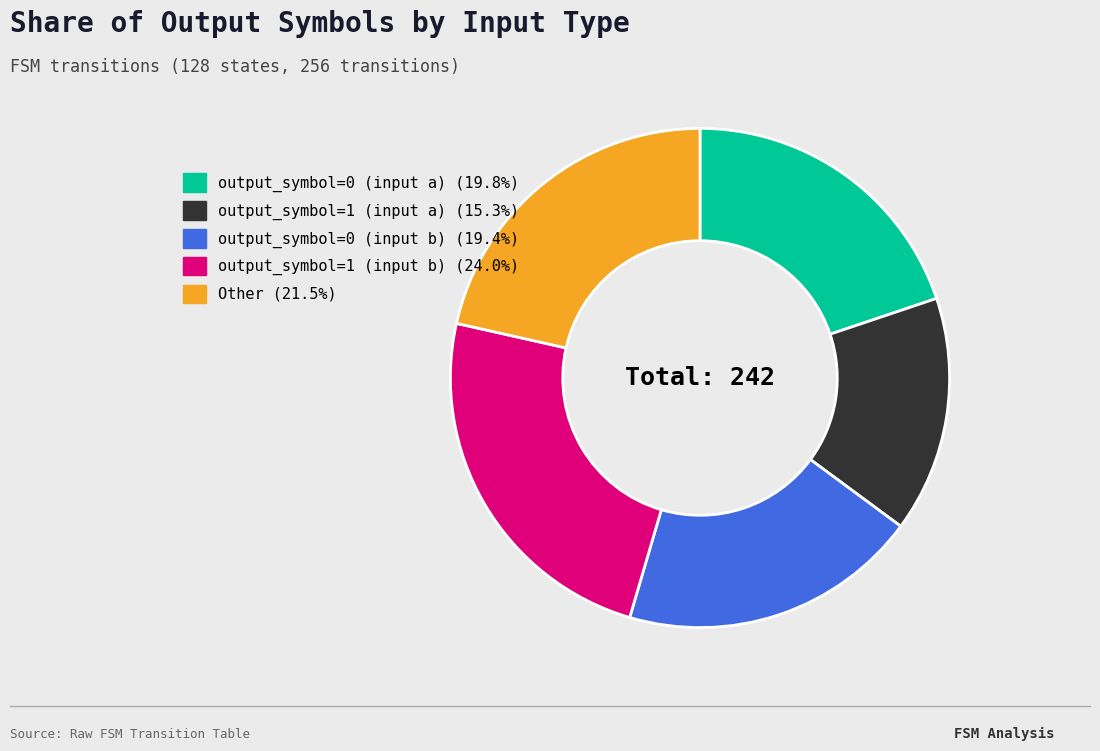

Is output_symbol=1 (input b) the majority of the pie?

No